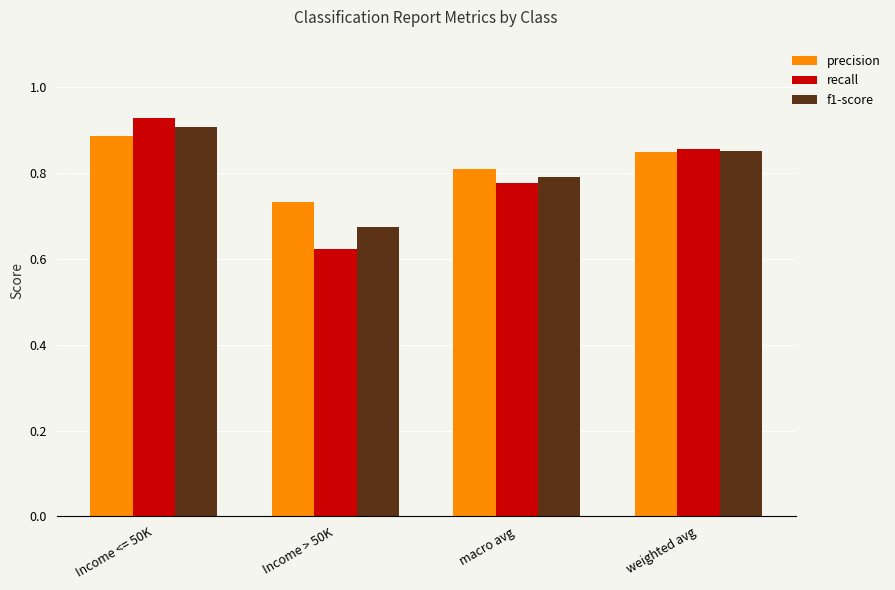

Which series has the widest spread of values?

recall